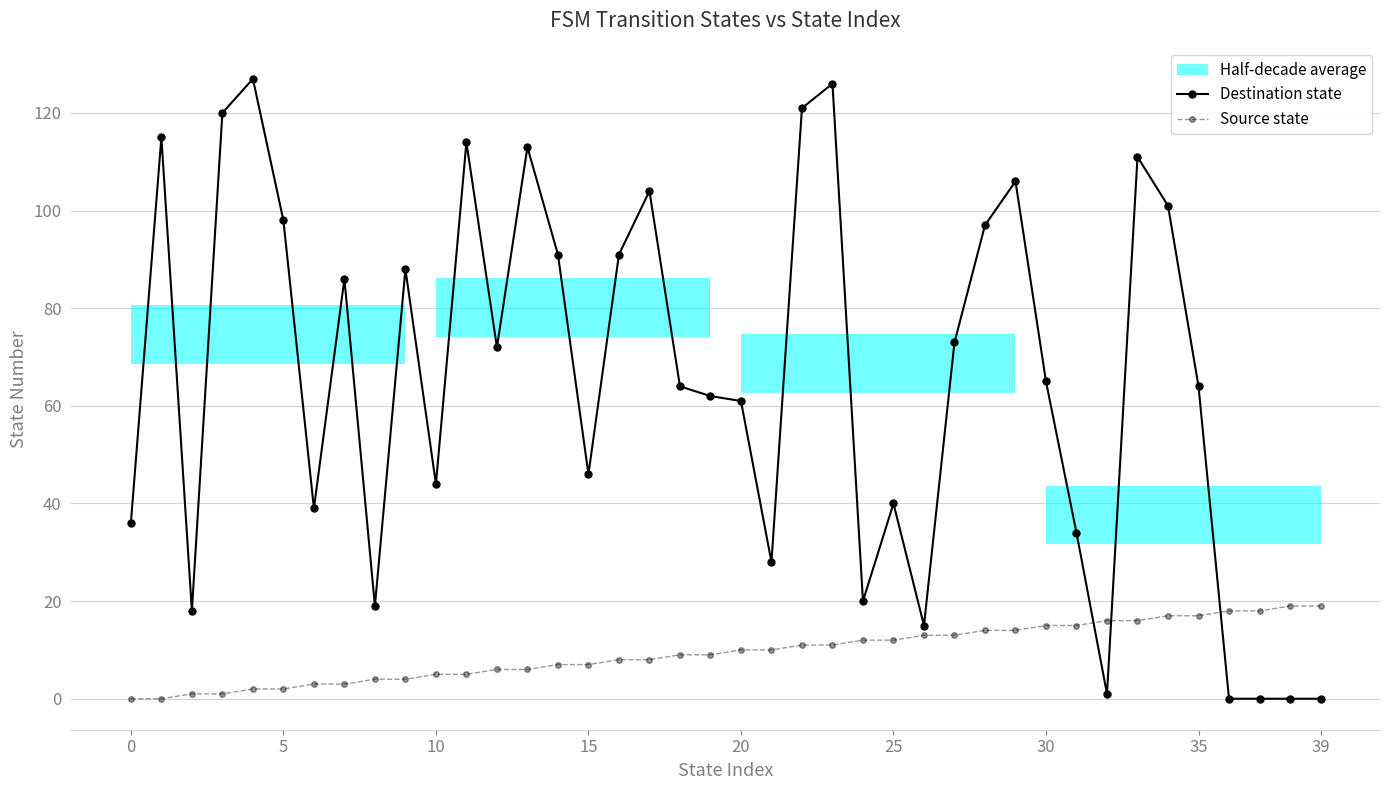

Which series changed the most between 0 and 29?

Destination state